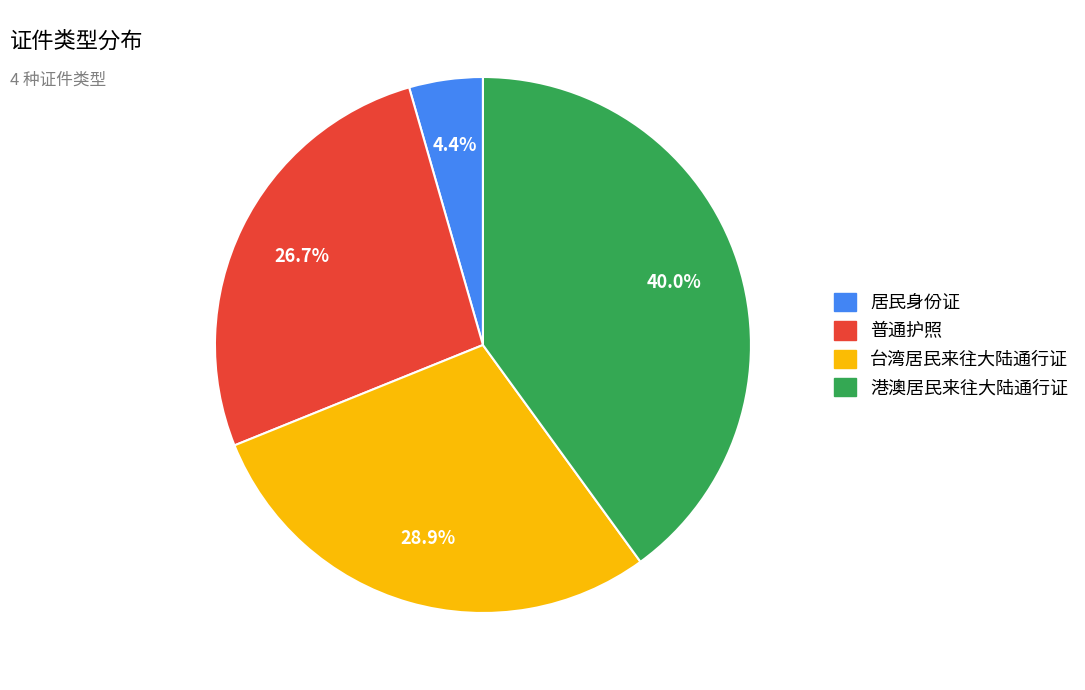

Approximately how many times larger is the value at 普通护照 compared to 港澳居民来往大陆通行证?

0.7